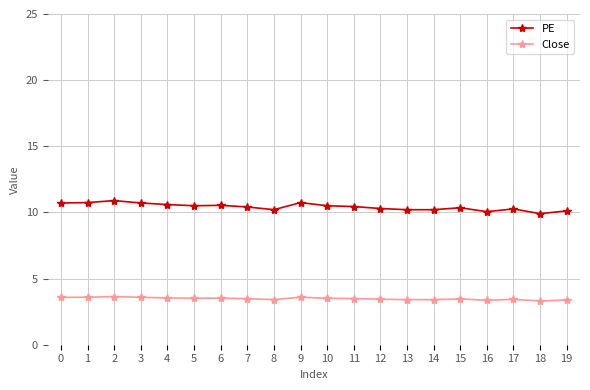

What is the sum of the PE values at 19 and 11?

20.6